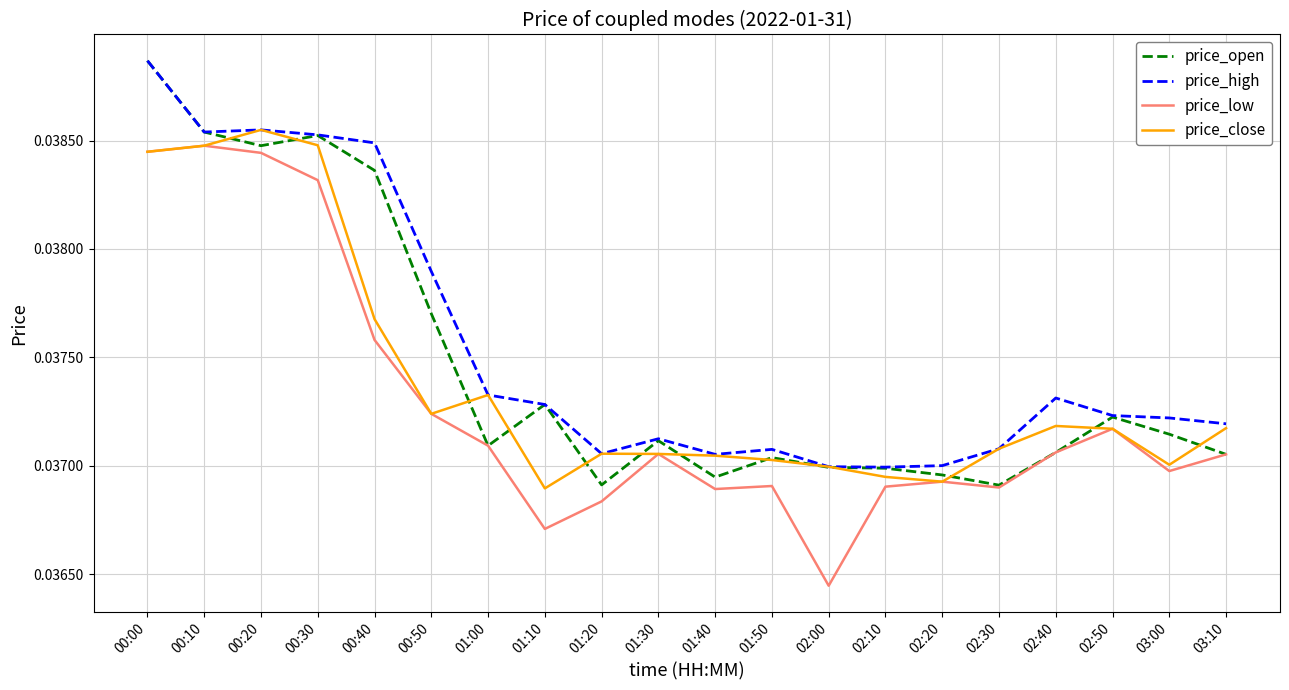

At which category is the sum across all series the highest?

00:00